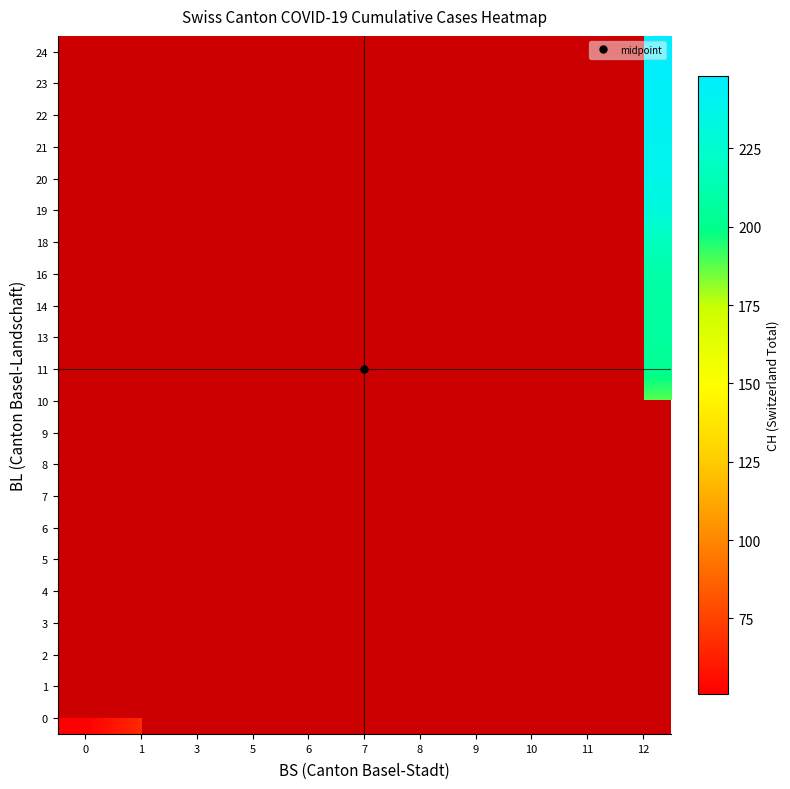

Is the value of row_6 at 5 greater than the value of row_1 at 6?

No